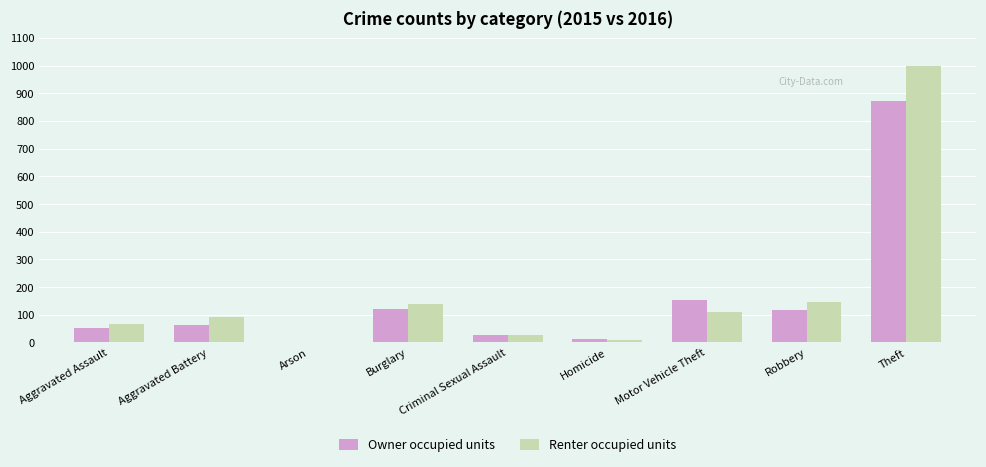

What is the approximate value of Owner occupied units at Theft?

874